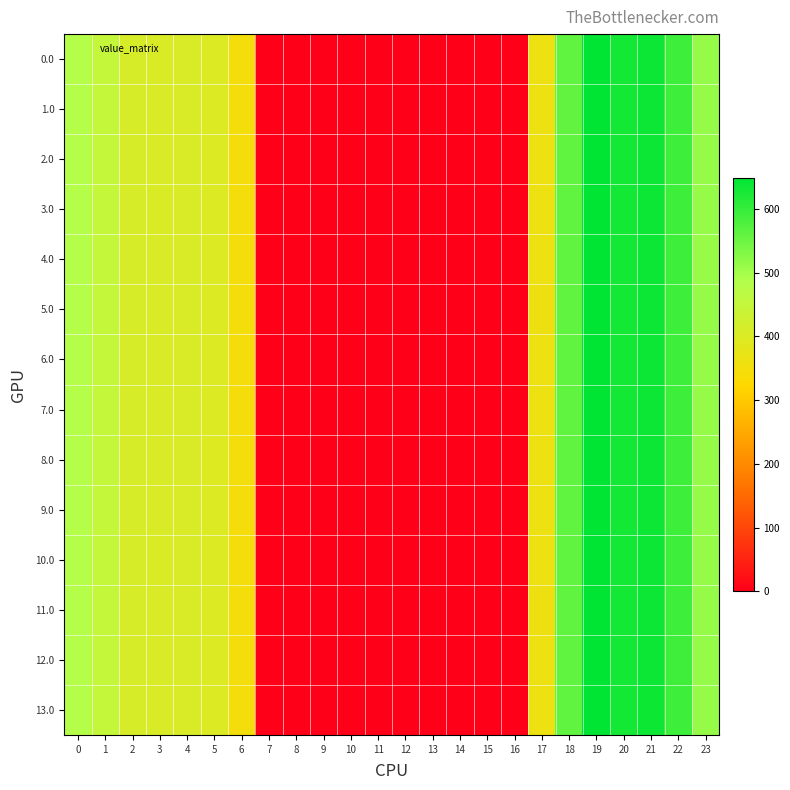

Reading left to right, extract all data points from this chart.

0.0: 0=482.0	1=449.5	2=410.3	3=403.0	4=404.9	5=397.9	6=347.9	7=0.0	8=0.0	9=0.0	10=0.0	11=0.0	12=0.0	13=0.0	14=0.0	15=0.0	16=0.0	17=361.0	18=561.0	19=648.8	20=629.9	21=638.4	22=592.3	23=511.3
1.0: 0=482.0	1=449.5	2=410.3	3=404.4	4=404.9	5=397.9	6=347.9	7=0.0	8=0.0	9=0.0	10=0.0	11=0.0	12=0.0	13=0.0	14=0.0	15=0.0	16=0.0	17=361.0	18=559.6	19=648.8	20=629.9	21=638.4	22=592.3	23=511.3
2.0: 0=482.0	1=449.5	2=410.3	3=404.4	4=404.9	5=397.9	6=346.5	7=0.0	8=0.0	9=0.0	10=0.0	11=0.0	12=0.0	13=0.0	14=0.0	15=0.0	16=0.0	17=361.0	18=561.0	19=648.8	20=629.9	21=638.4	22=592.3	23=511.3
3.0: 0=482.0	1=449.5	2=410.3	3=403.0	4=404.9	5=397.9	6=347.9	7=0.0	8=0.0	9=0.0	10=0.0	11=0.0	12=0.0	13=0.0	14=0.0	15=0.0	16=0.0	17=361.0	18=561.0	19=648.8	20=629.9	21=638.4	22=592.3	23=511.3
4.0: 0=482.0	1=449.5	2=410.3	3=404.4	4=404.9	5=397.9	6=347.9	7=0.0	8=0.0	9=0.0	10=0.0	11=0.0	12=0.0	13=0.0	14=0.0	15=0.0	16=0.0	17=361.0	18=561.0	19=648.8	20=629.9	21=638.4	22=592.3	23=509.9
5.0: 0=482.0	1=449.5	2=410.3	3=404.4	4=404.9	5=397.9	6=347.9	7=0.0	8=0.0	9=0.0	10=0.0	11=0.0	12=0.0	13=0.0	14=0.0	15=0.0	16=0.0	17=359.6	18=561.0	19=648.8	20=629.9	21=638.4	22=592.3	23=511.3
6.0: 0=482.0	1=449.5	2=410.3	3=404.4	4=404.9	5=397.9	6=346.5	7=0.0	8=0.0	9=0.0	10=0.0	11=0.0	12=0.0	13=0.0	14=0.0	15=0.0	16=0.0	17=361.0	18=561.0	19=648.8	20=629.9	21=638.4	22=592.3	23=511.3
7.0: 0=482.0	1=449.5	2=410.3	3=404.4	4=404.9	5=397.9	6=346.5	7=0.0	8=0.0	9=0.0	10=0.0	11=0.0	12=0.0	13=0.0	14=0.0	15=0.0	16=0.0	17=361.0	18=561.0	19=648.8	20=629.9	21=638.4	22=592.3	23=511.3
8.0: 0=482.0	1=449.5	2=410.3	3=404.4	4=404.9	5=396.5	6=347.9	7=0.0	8=0.0	9=0.0	10=0.0	11=0.0	12=0.0	13=0.0	14=0.0	15=0.0	16=0.0	17=361.0	18=561.0	19=648.8	20=629.9	21=638.4	22=592.3	23=511.3
9.0: 0=482.0	1=449.5	2=410.3	3=404.4	4=404.9	5=397.9	6=346.5	7=0.0	8=0.0	9=0.0	10=0.0	11=0.0	12=0.0	13=0.0	14=0.0	15=0.0	16=0.0	17=361.0	18=561.0	19=648.8	20=629.9	21=638.4	22=592.3	23=511.3
10.0: 0=482.0	1=449.5	2=410.3	3=403.0	4=404.9	5=397.9	6=347.9	7=0.0	8=0.0	9=0.0	10=0.0	11=0.0	12=0.0	13=0.0	14=0.0	15=0.0	16=0.0	17=361.0	18=561.0	19=648.8	20=629.9	21=638.4	22=592.3	23=511.3
11.0: 0=482.0	1=449.5	2=410.3	3=404.4	4=404.9	5=397.9	6=347.9	7=0.0	8=0.0	9=0.0	10=0.0	11=0.0	12=0.0	13=0.0	14=0.0	15=0.0	16=0.0	17=359.6	18=561.0	19=648.8	20=629.9	21=638.4	22=592.3	23=511.3
12.0: 0=482.0	1=449.5	2=410.3	3=404.4	4=404.9	5=397.9	6=347.9	7=0.0	8=0.0	9=0.0	10=0.0	11=0.0	12=0.0	13=0.0	14=0.0	15=0.0	16=0.0	17=361.0	18=561.0	19=648.8	20=629.9	21=638.4	22=590.9	23=511.3
13.0: 0=482.0	1=449.5	2=410.3	3=404.4	4=404.9	5=397.9	6=347.9	7=0.0	8=0.0	9=0.0	10=0.0	11=0.0	12=0.0	13=0.0	14=0.0	15=0.0	16=0.0	17=361.0	18=561.0	19=648.8	20=629.9	21=637.0	22=592.3	23=511.3